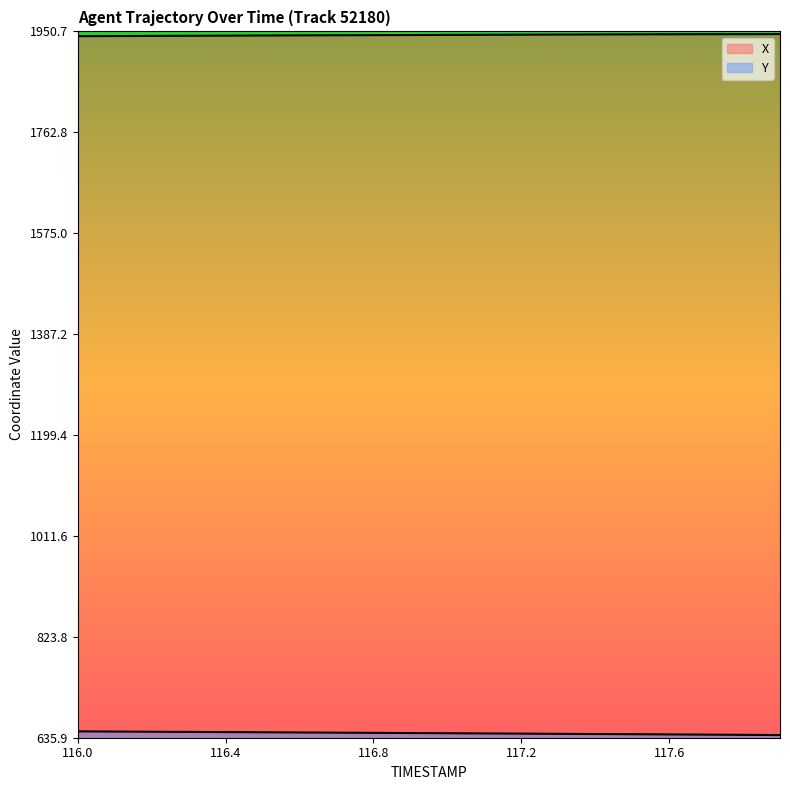

What is the maximum value shown in the chart?

1945.7